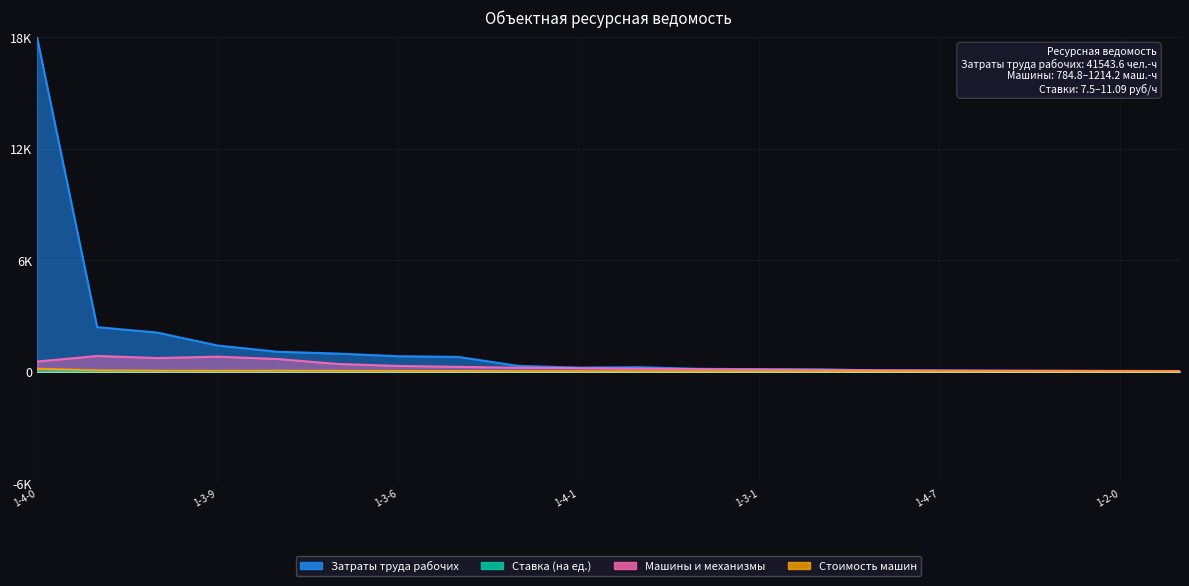

List the series in order of their peak value, highest first.

Затраты труда рабочих, Машины и механизмы, Стоимость машин, Ставка (на ед.)